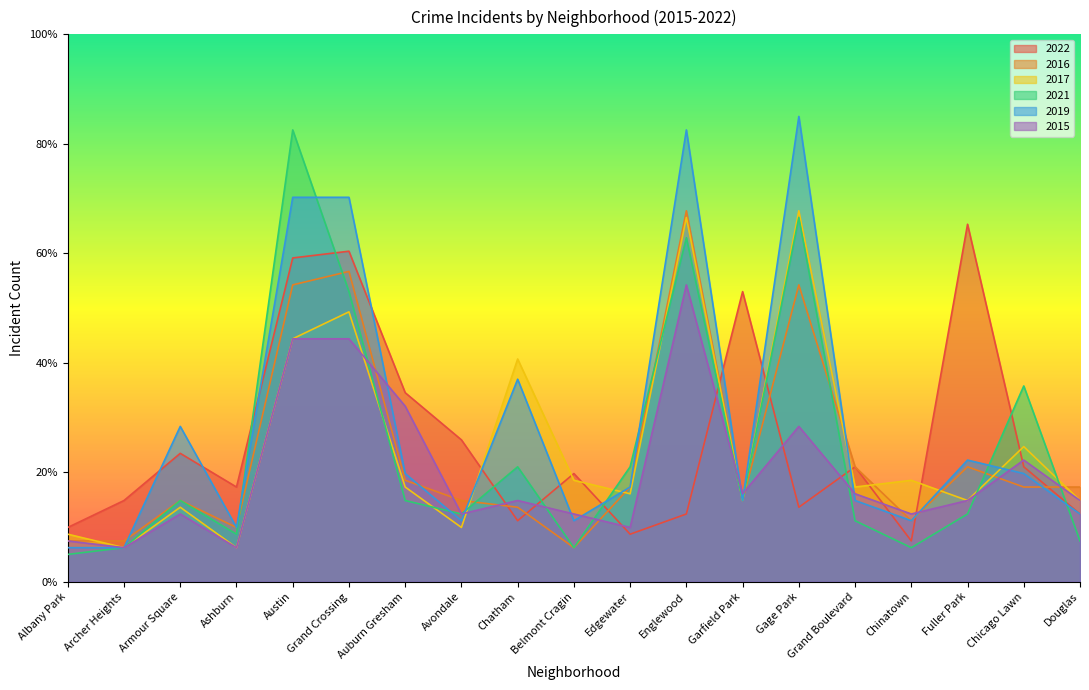

At how many categories does at least one series exceed 18?

15